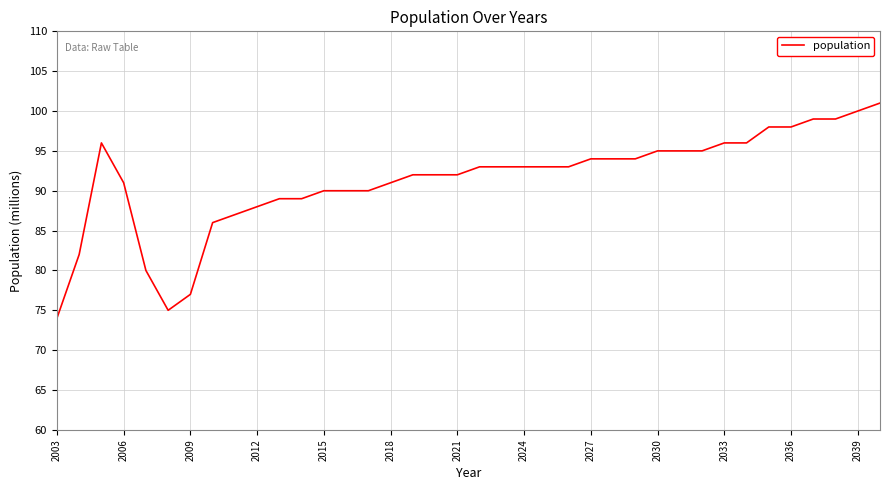

What is the difference between the maximum and minimum values?

27